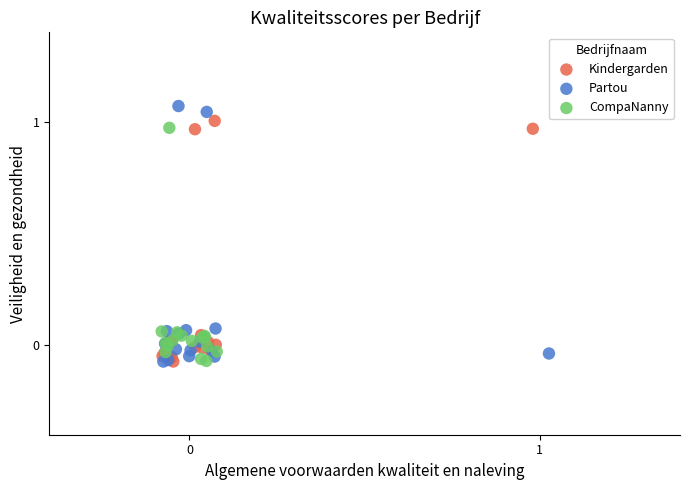

Which series has the widest spread of Y values?

Partou